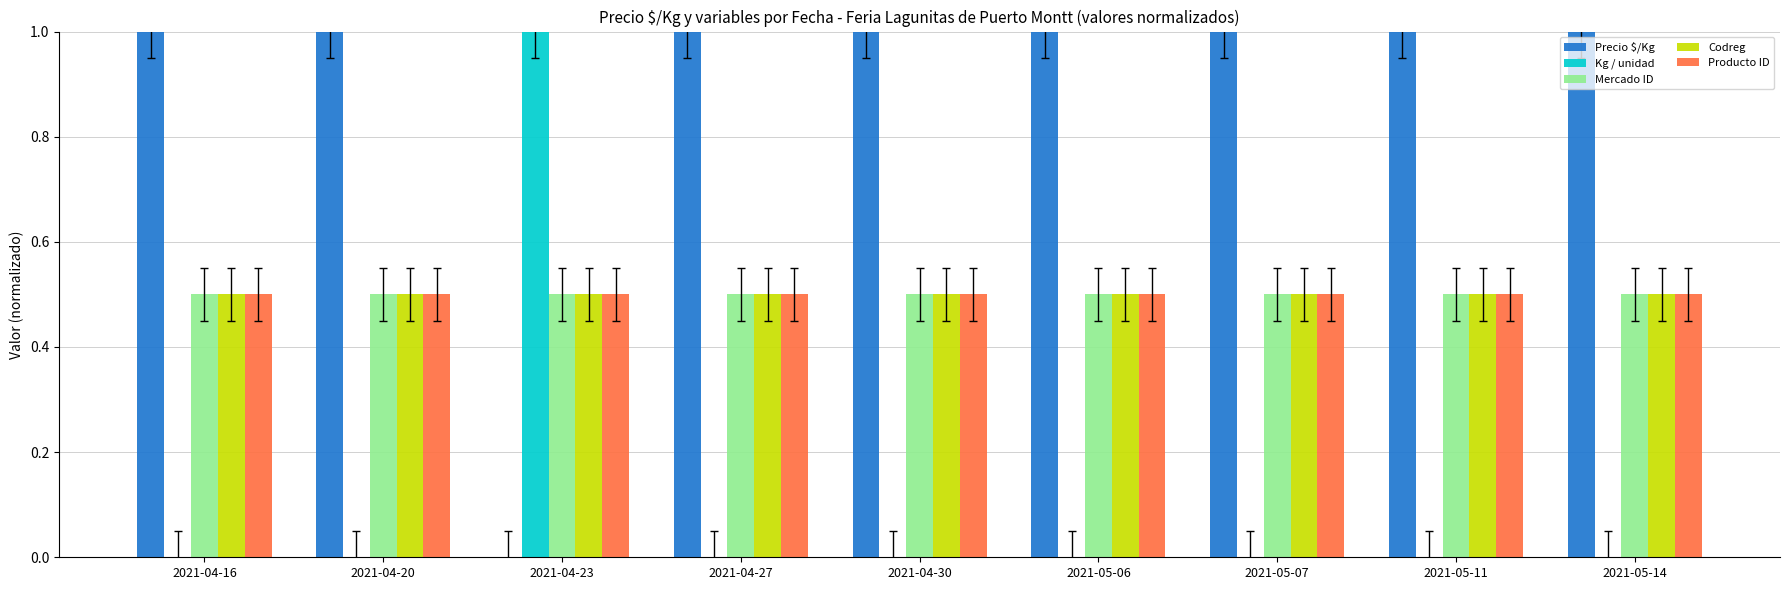

The Mercado ID series shows 0.7 at 2021-04-30. True or false?

False